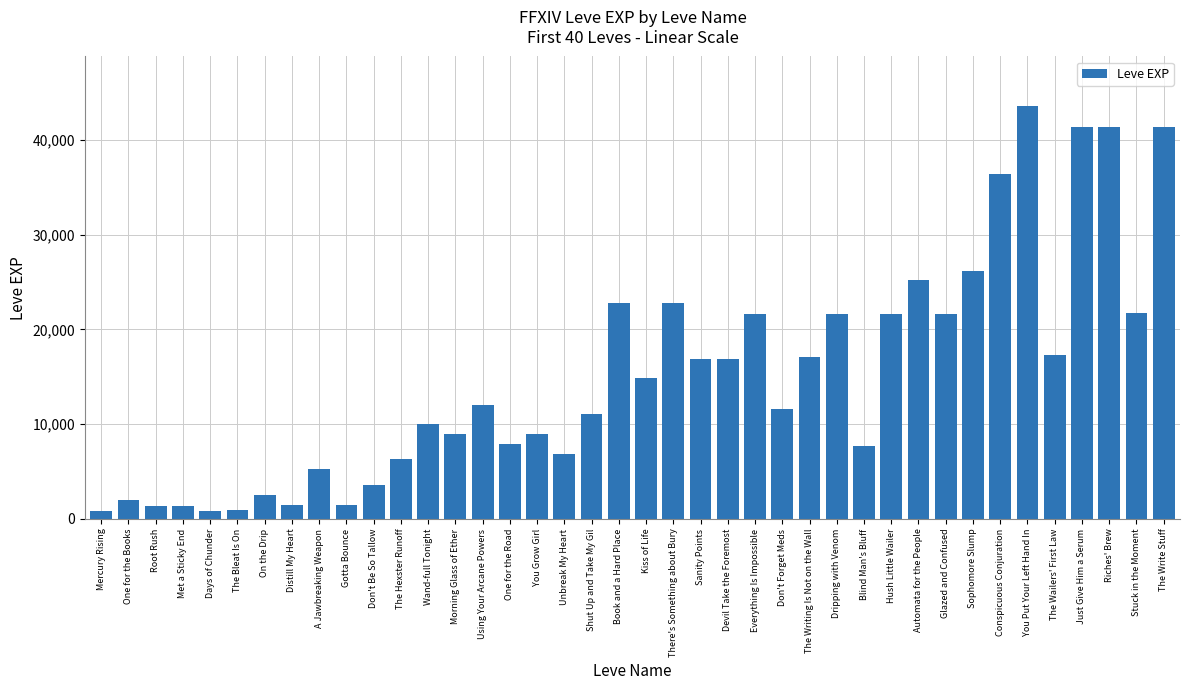

What is the value of the 30th bar from the left?

21600